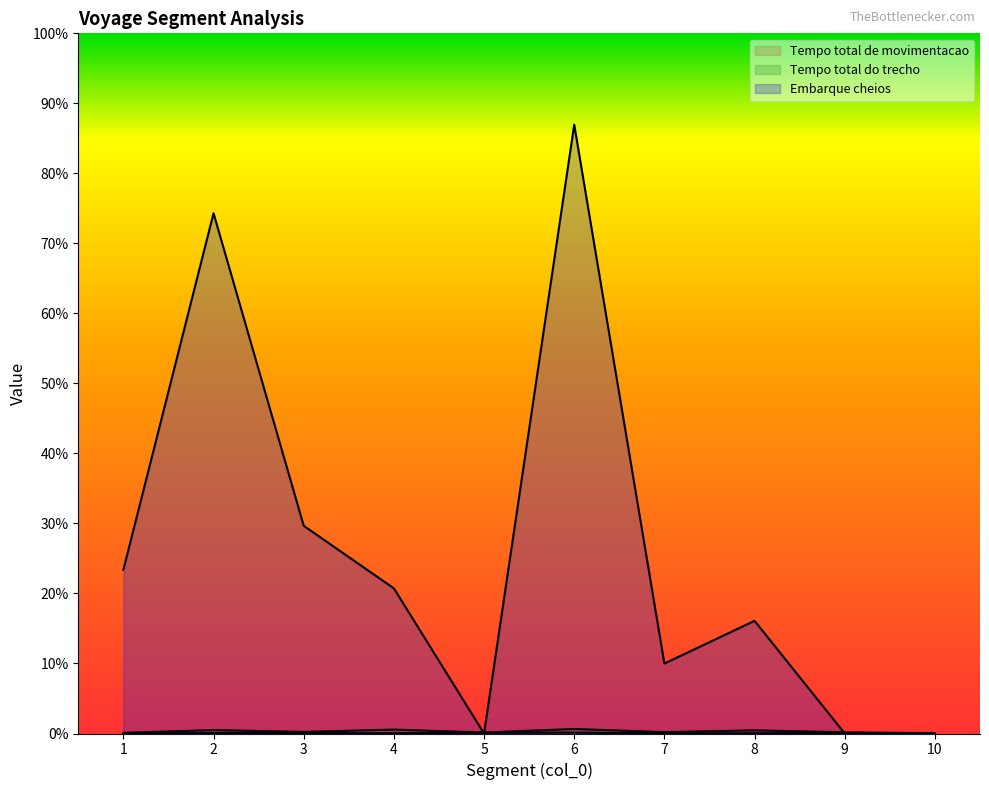

Does the chart display data point markers on the line(s)?

No